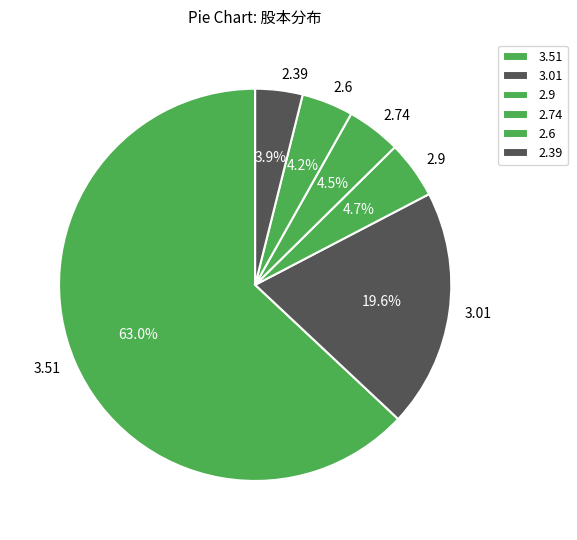

Which has a higher value, 3.01 or 2.9?

3.01